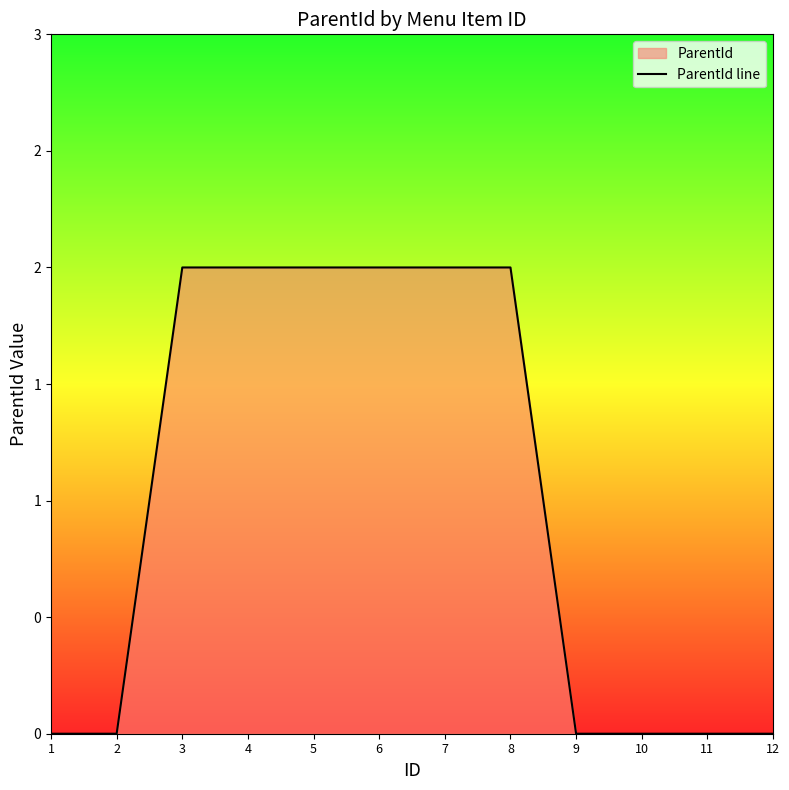

What is the maximum value shown in the chart?

2